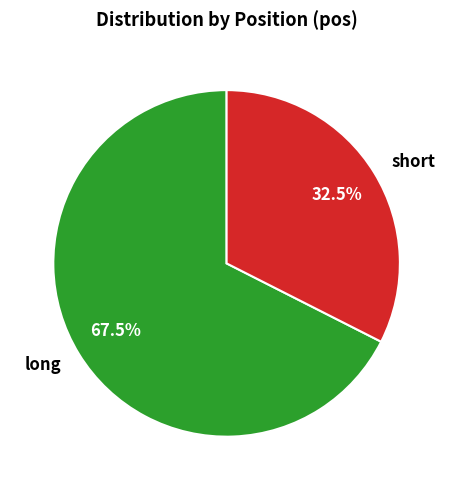

Is short the majority of the pie?

No